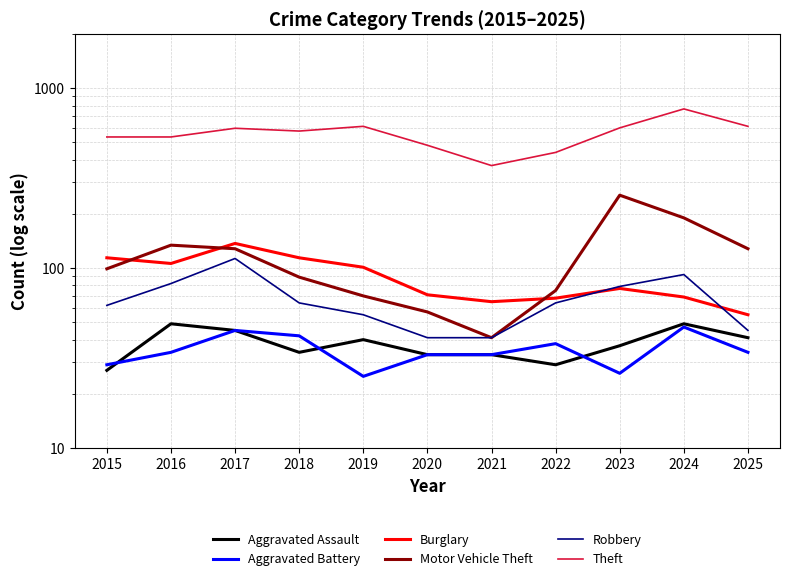

Where is the first local maximum for Motor Vehicle Theft?

2016